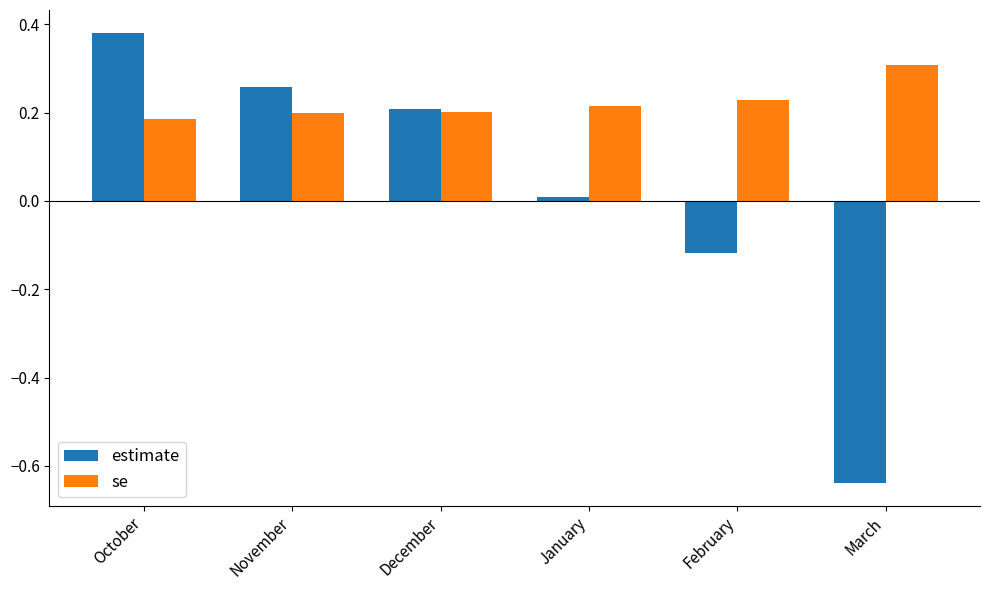

Rank the series at March from highest to lowest value.

se, estimate